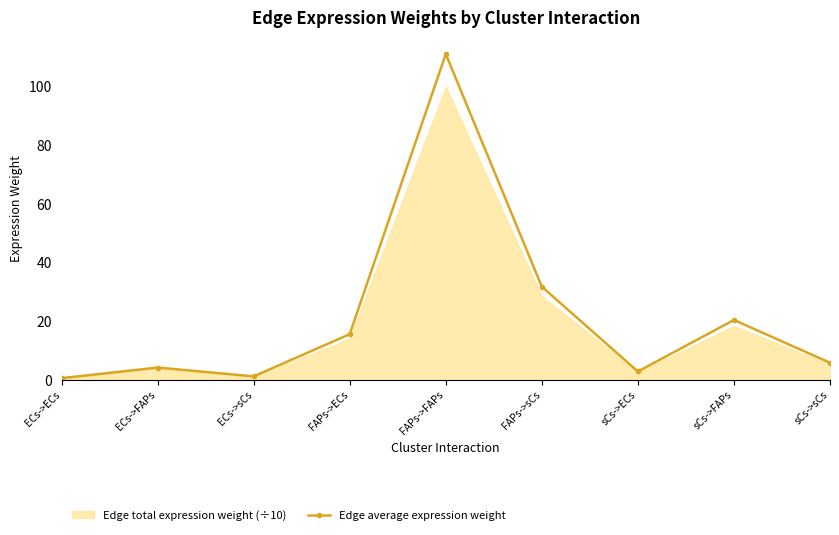

What position from the right is ECs->sCs?

7